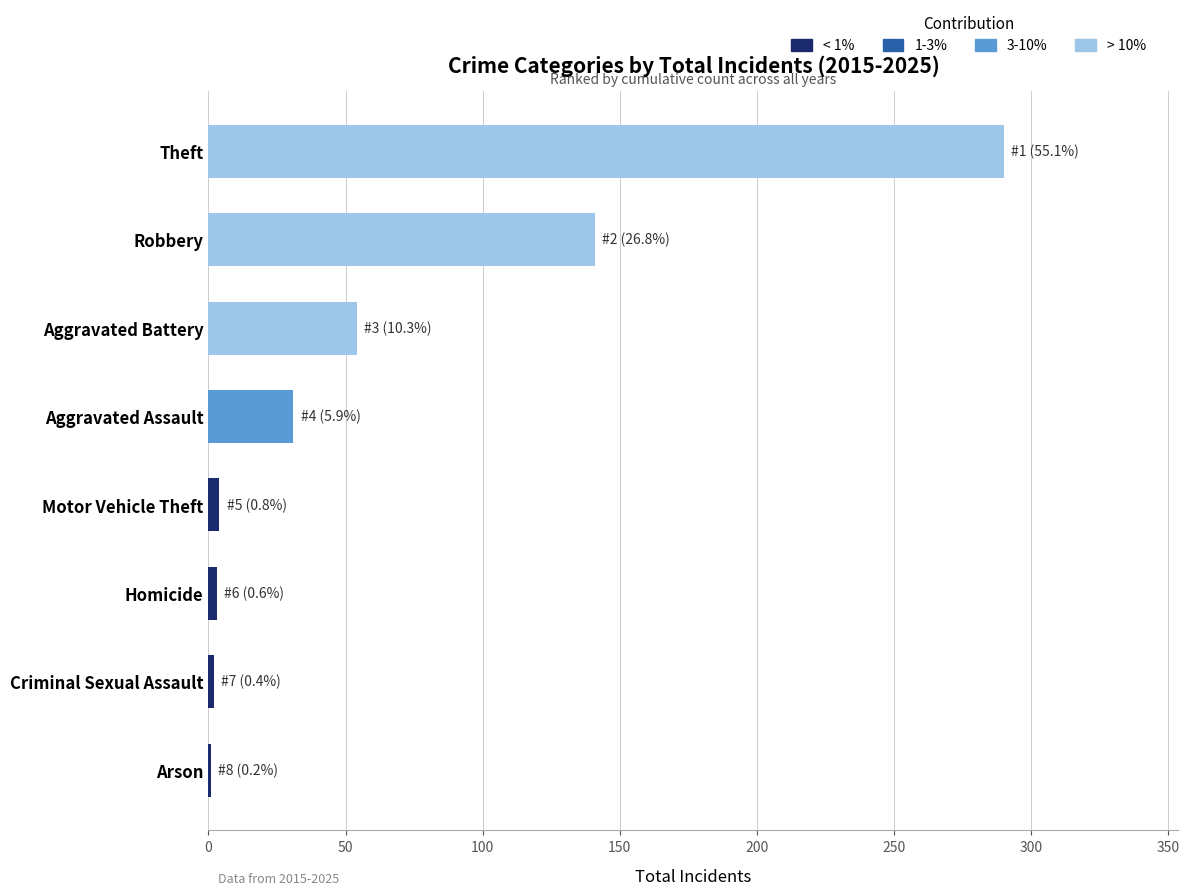

What is the sum of all values?

526